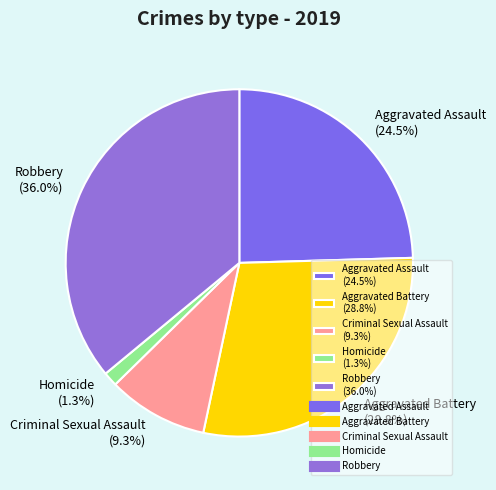

What is the largest slice in the pie chart?

Robbery